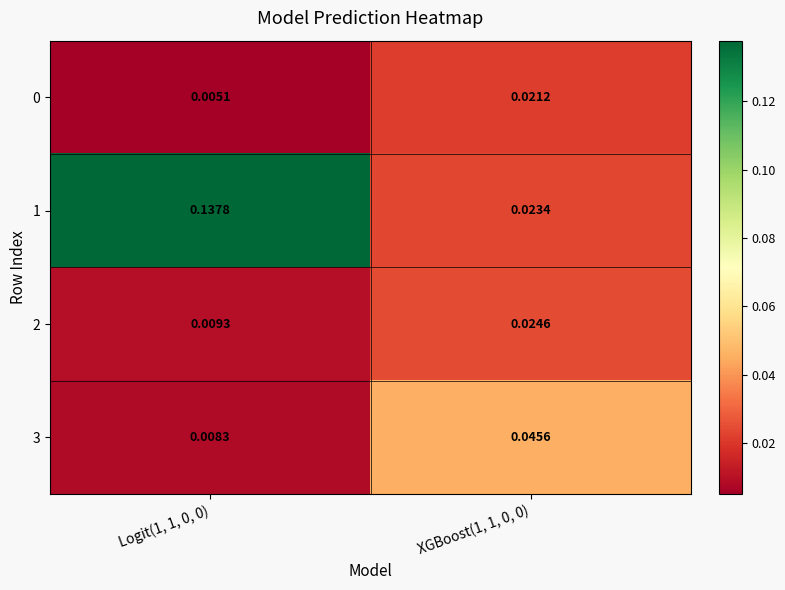

Is the value of 3 at XGBoost(1, 1, 0, 0) greater than the value of 2 at Logit(1, 1, 0, 0)?

Yes